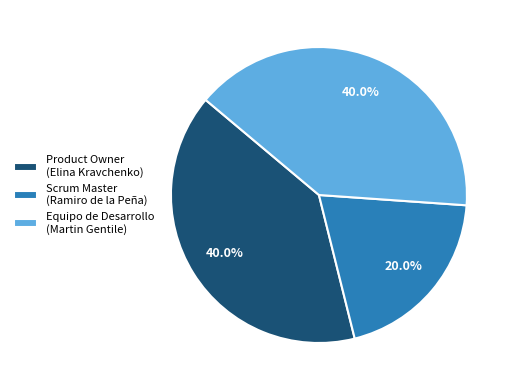

Is it true that Scrum Master (Ramiro de la Peña) is 20% of the pie?

True